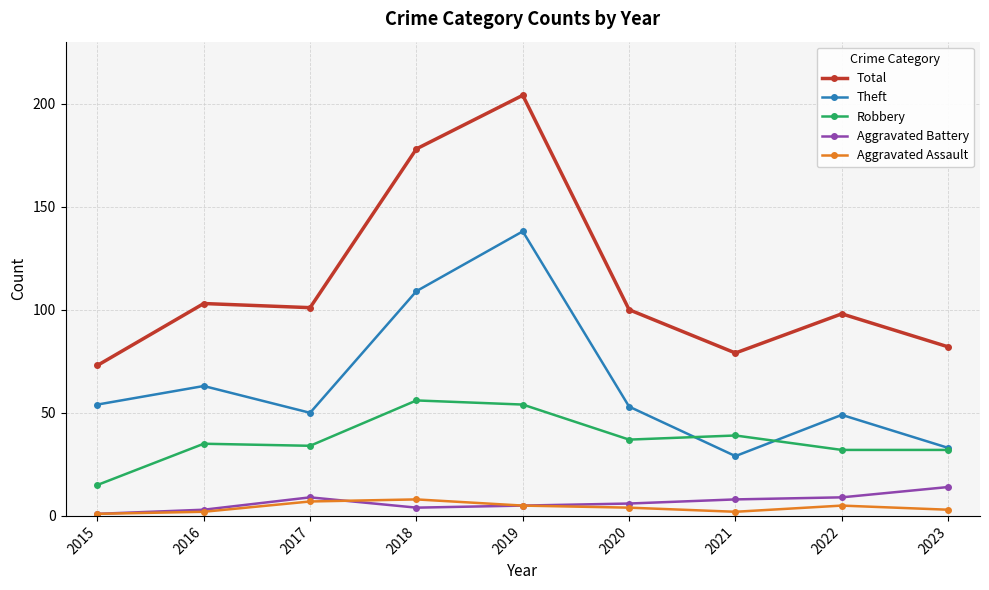

Which series has the largest total across all categories?

Total